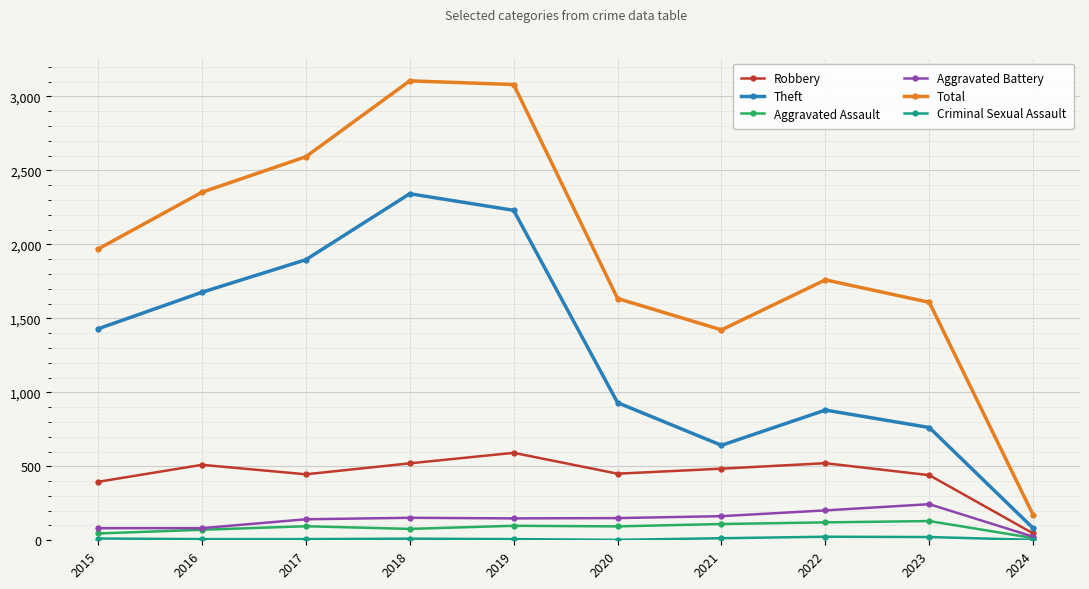

What is the sum of the Aggravated Battery values at 2015 and 2019?

230